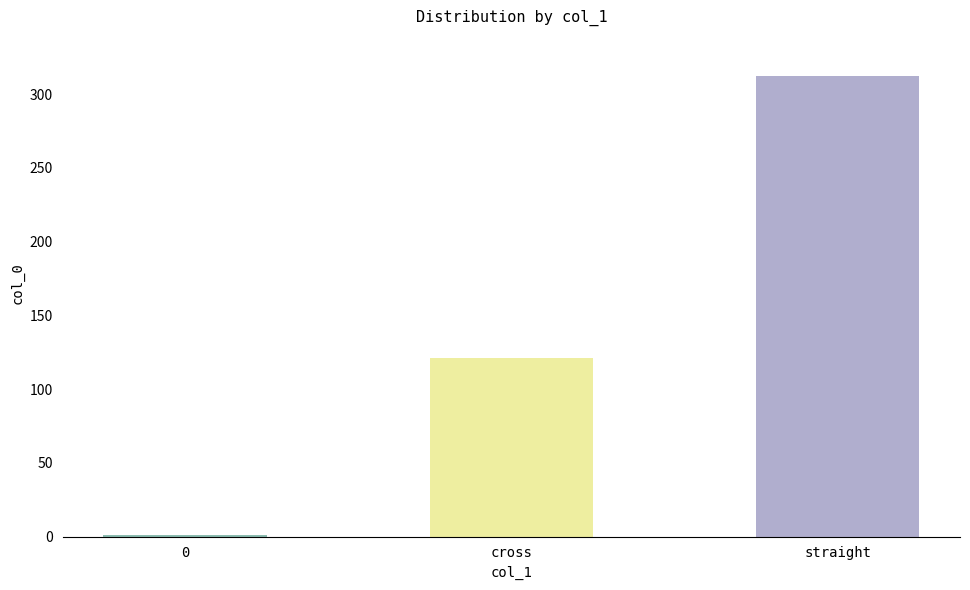

What is the smallest value displayed?

1